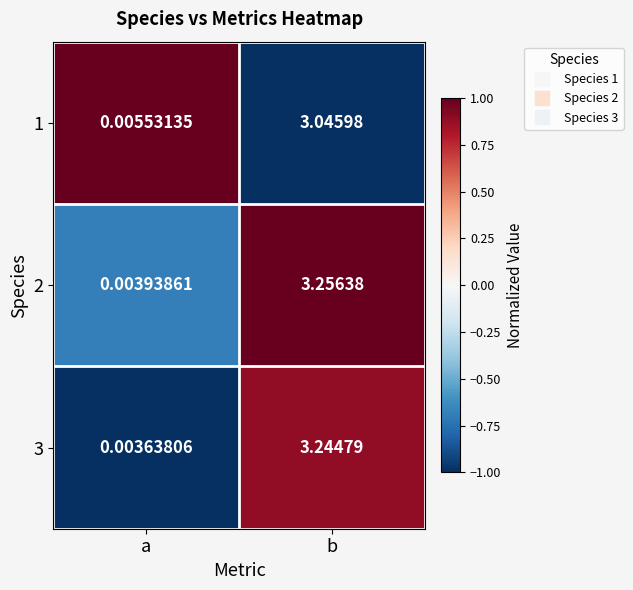

At which label does 1 first exceed 3?

b